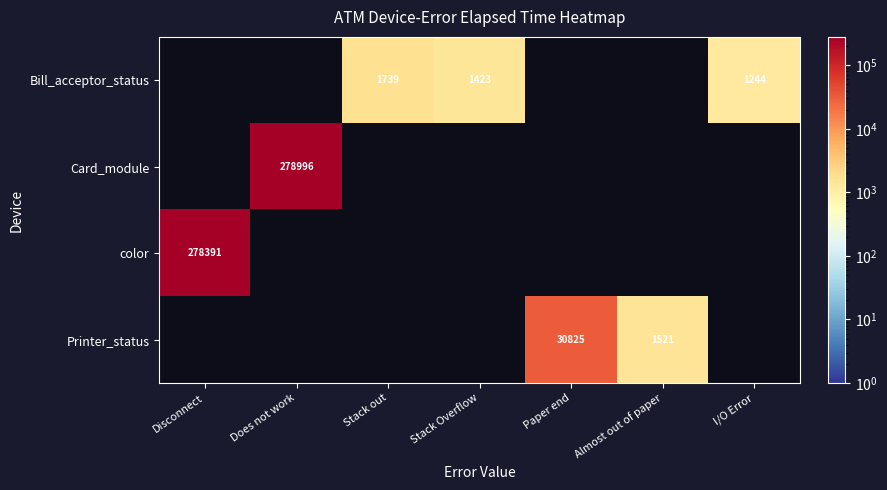

The Printer_status series shows 48476.4 at Paper end. True or false?

False